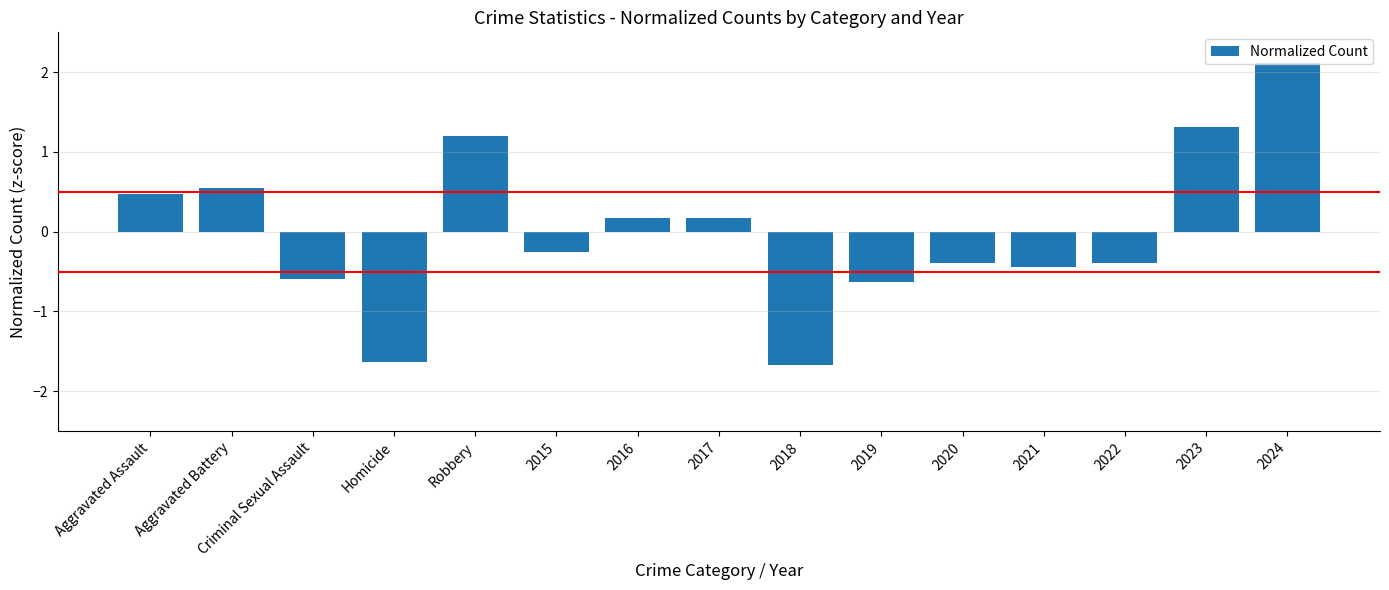

Reading left to right, extract all data points from this chart.

0.5	0.5	-0.6	-1.6	1.2	-0.3	0.2	0.2	-1.7	-0.6	-0.4	-0.4	-0.4	1.3	2.1